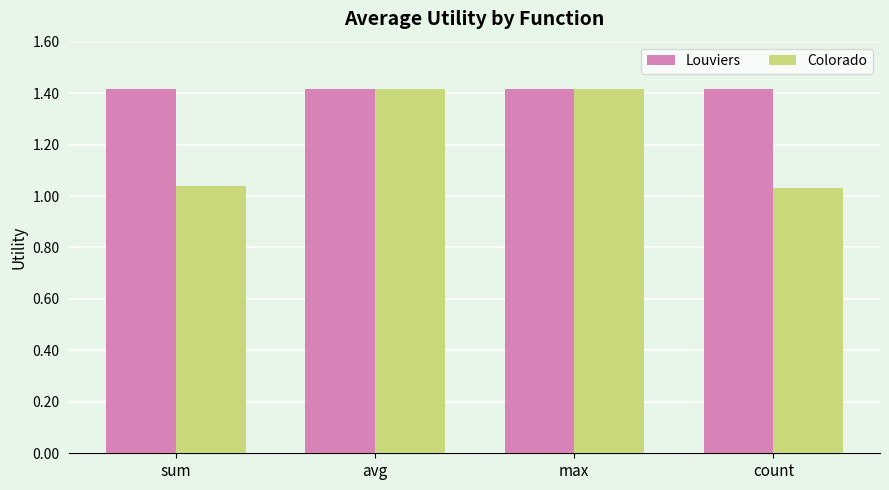

What is the total value across all series at sum?

2.5